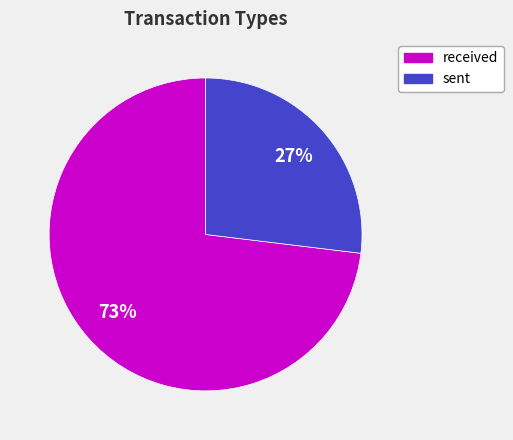

Count the number of slices in the pie.

2